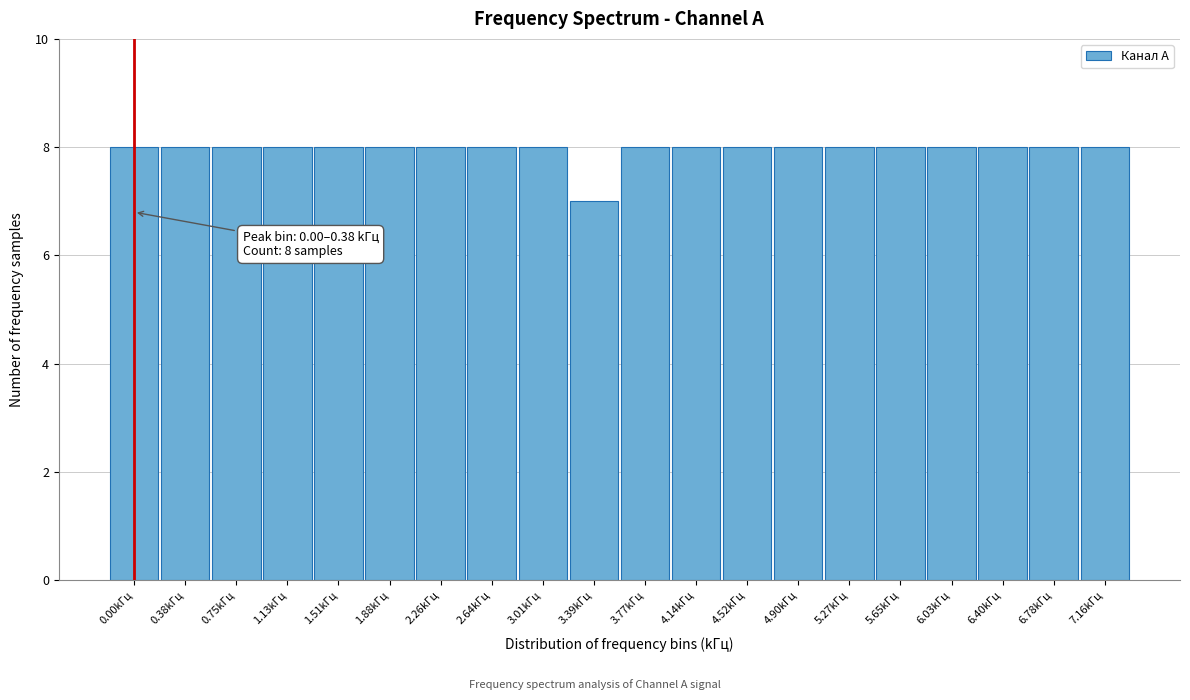

Reading right to left, what are all the values shown in this chart?

7.16kГц=8	6.78kГц=8	6.40kГц=8	6.03kГц=8	5.65kГц=8	5.27kГц=8	4.90kГц=8	4.52kГц=8	4.14kГц=8	3.77kГц=8	3.39kГц=7	3.01kГц=8	2.64kГц=8	2.26kГц=8	1.88kГц=8	1.51kГц=8	1.13kГц=8	0.75kГц=8	0.38kГц=8	0.00kГц=8